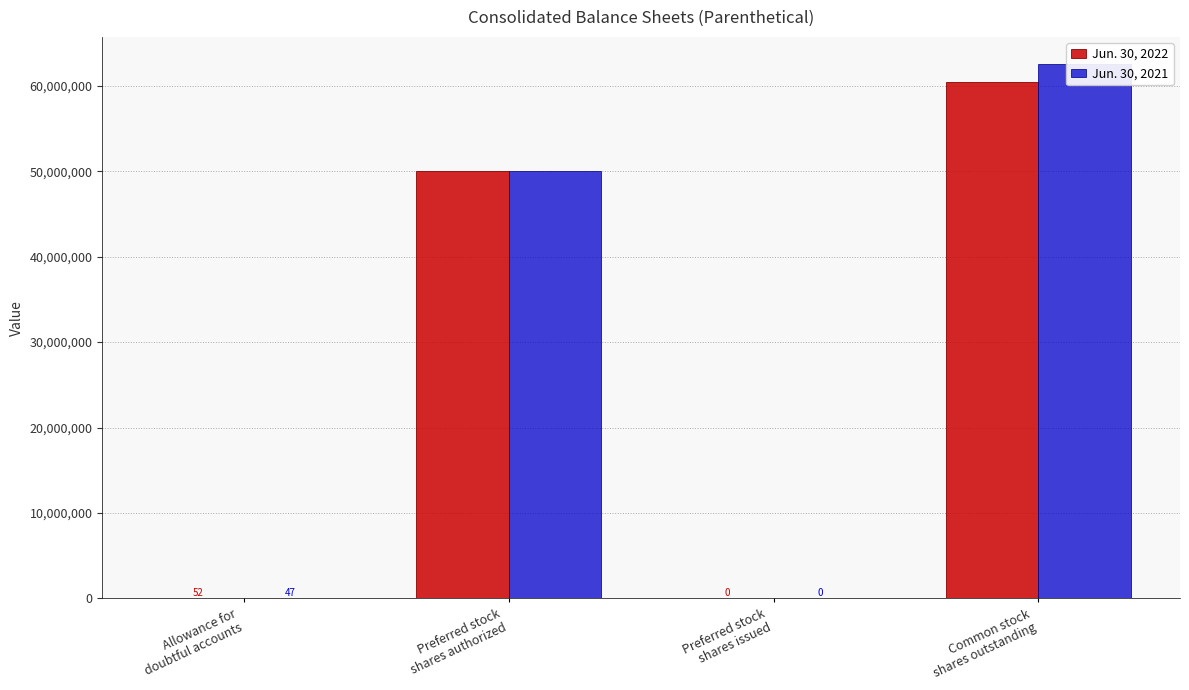

At which category does the chart reach its minimum across all series?

Preferred stock
shares issued